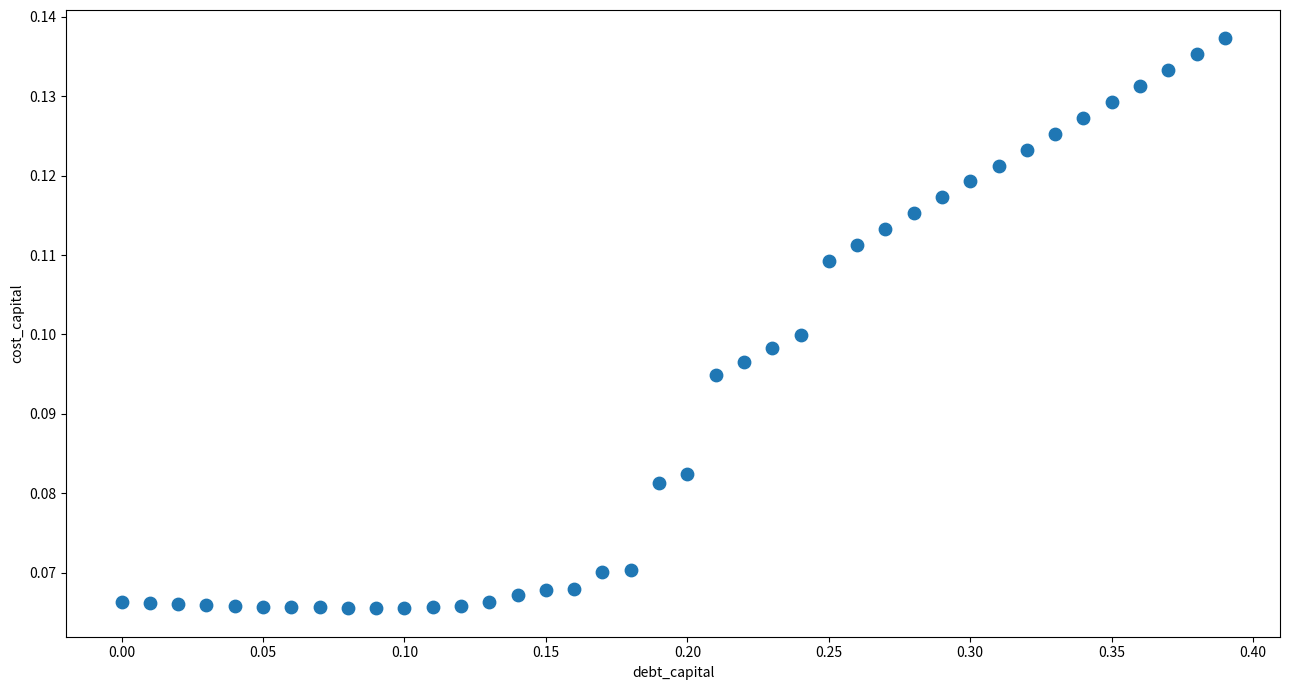

What is the range of X values (max minus min)?

0.4